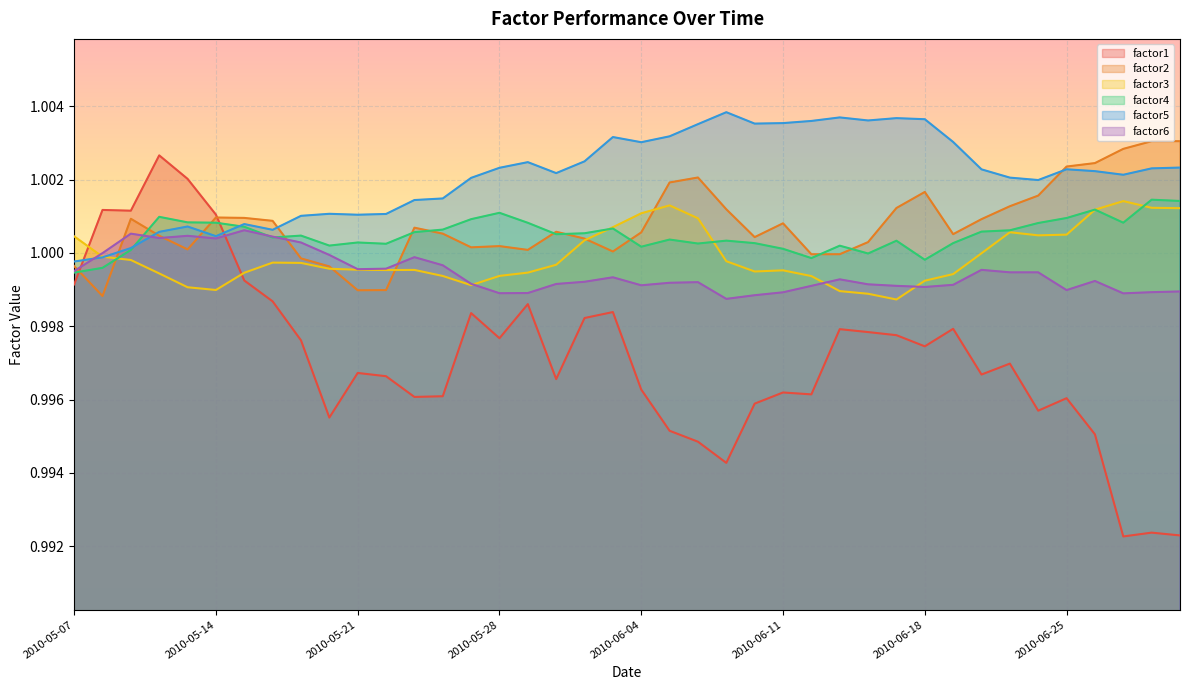

At 2010-06-18, list the series in order from largest to smallest.

factor5, factor2, factor4, factor3, factor6, factor1